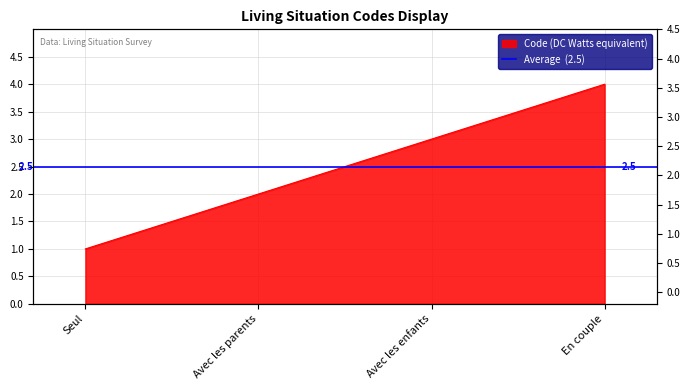

At which label is the value closest to 2?

Avec les parents